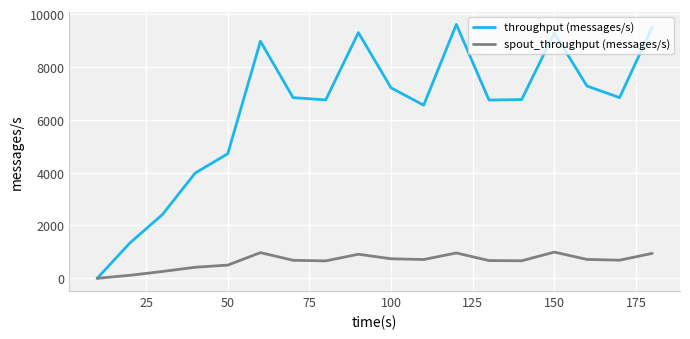

Rank the series by their maximum value, from highest to lowest.

throughput (messages/s), spout_throughput (messages/s)